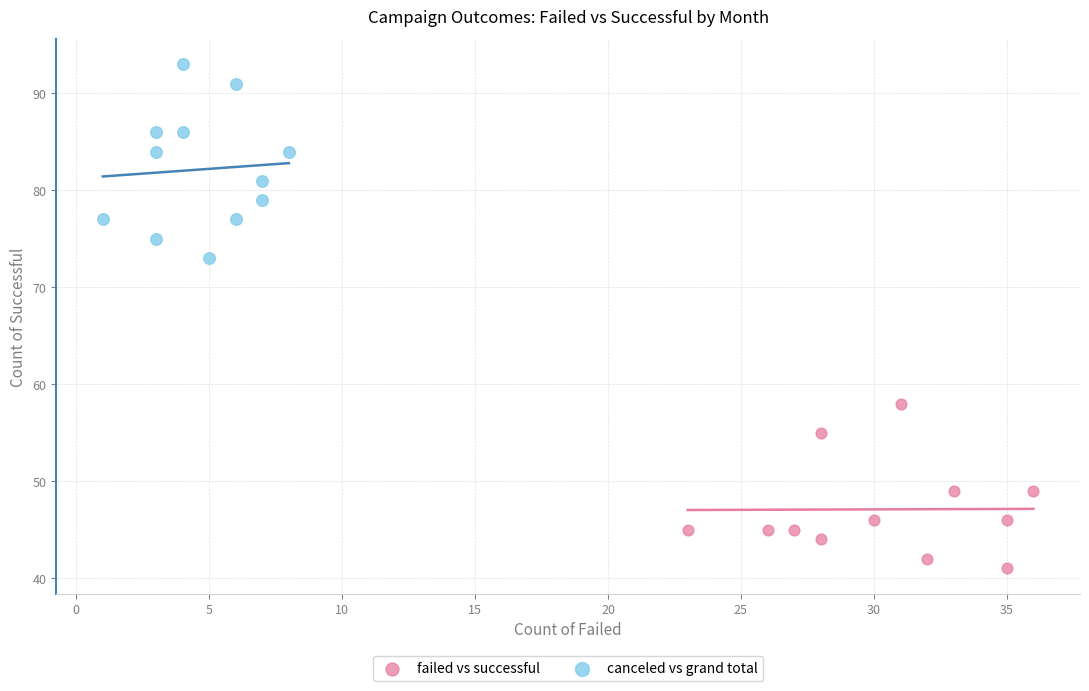

Which series has the widest spread of Y values?

canceled vs grand total